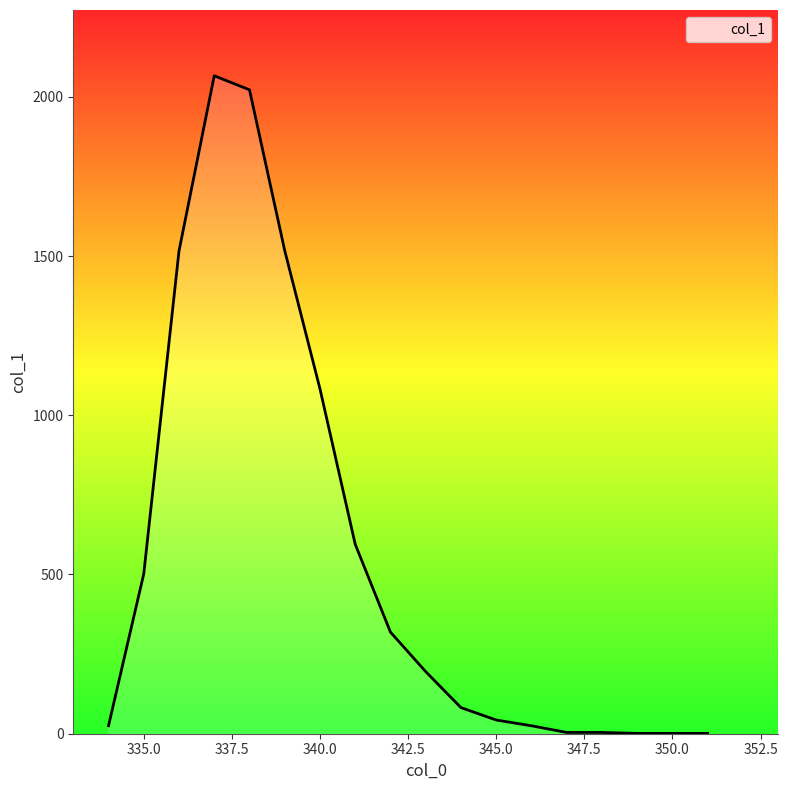

What is the difference between the second highest and second lowest values?

2021